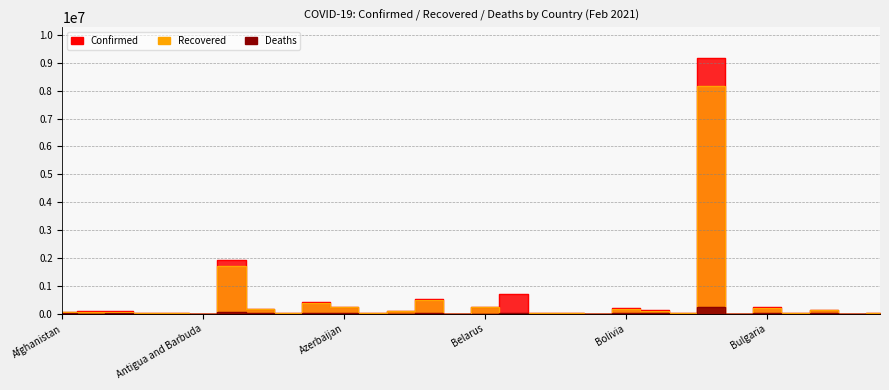

Is it true that Deaths equals 464 at Angola?

True